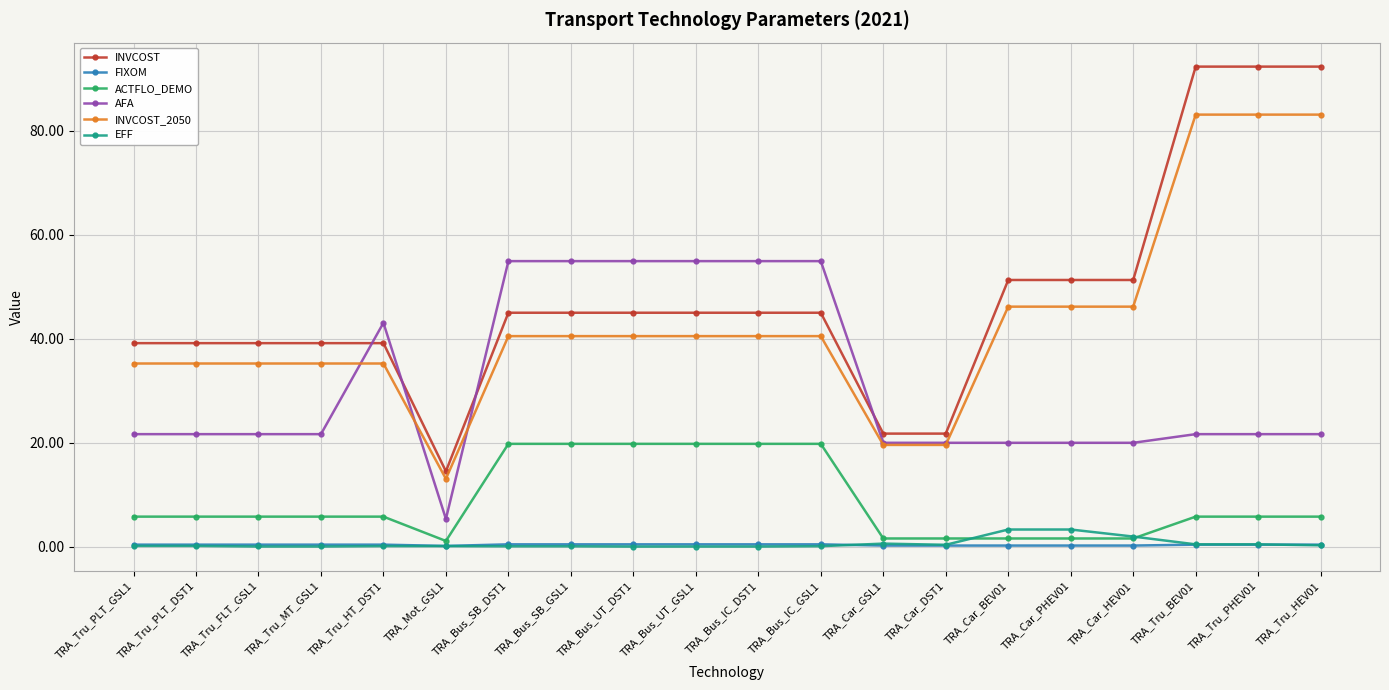

What is the difference between the AFA values at TRA_Car_PHEV01 and TRA_Bus_SB_GSL1?

34.9